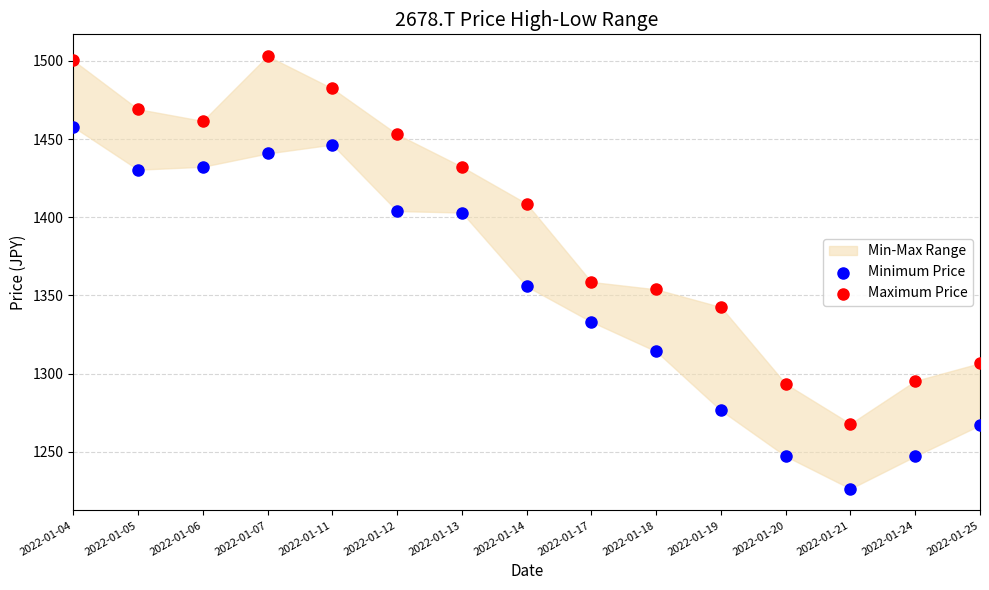

What is the X range (max minus min) for the scatter plot?

1.0